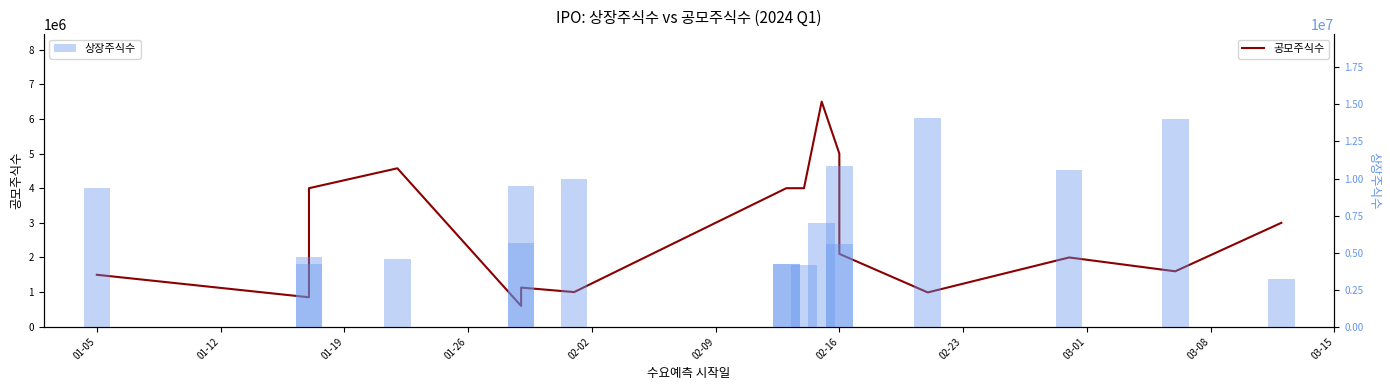

True or false: 공모주식수 has a value of 5606476 at 03-08.

False